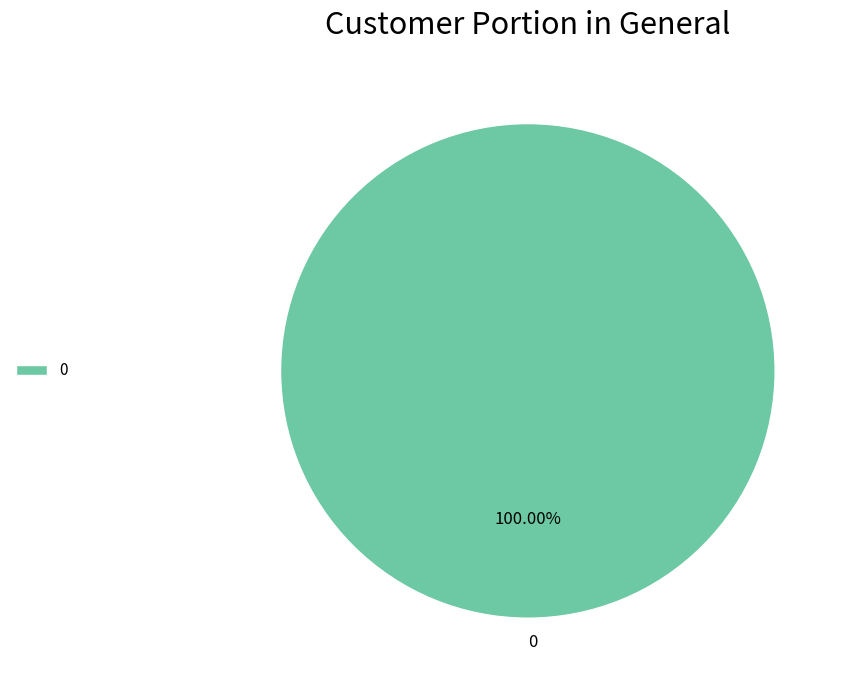

Is there any slice that represents more than half of the pie?

Yes